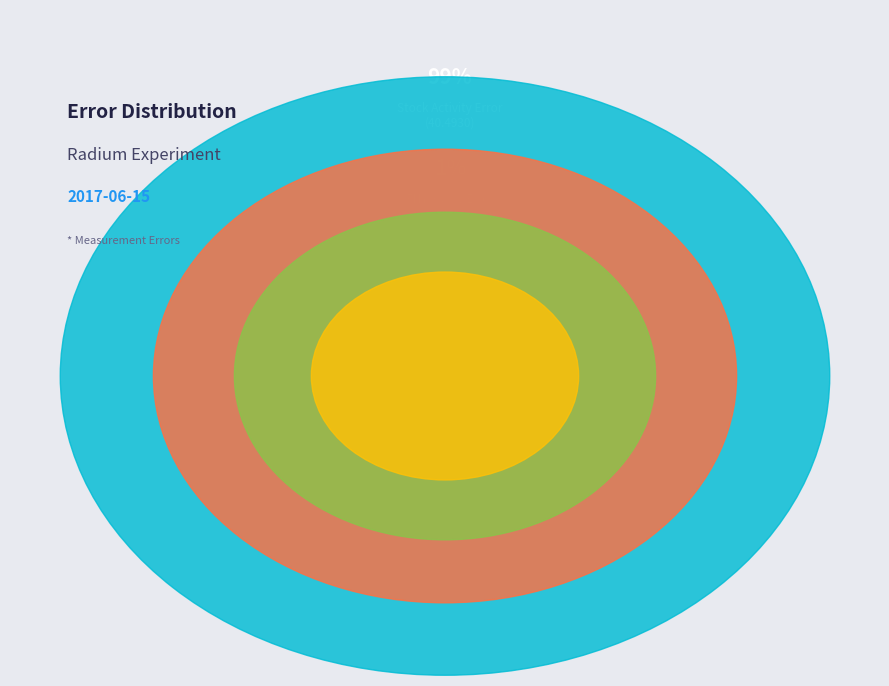

To the nearest percent, what is the difference between the largest and smallest slice percentages?

98%